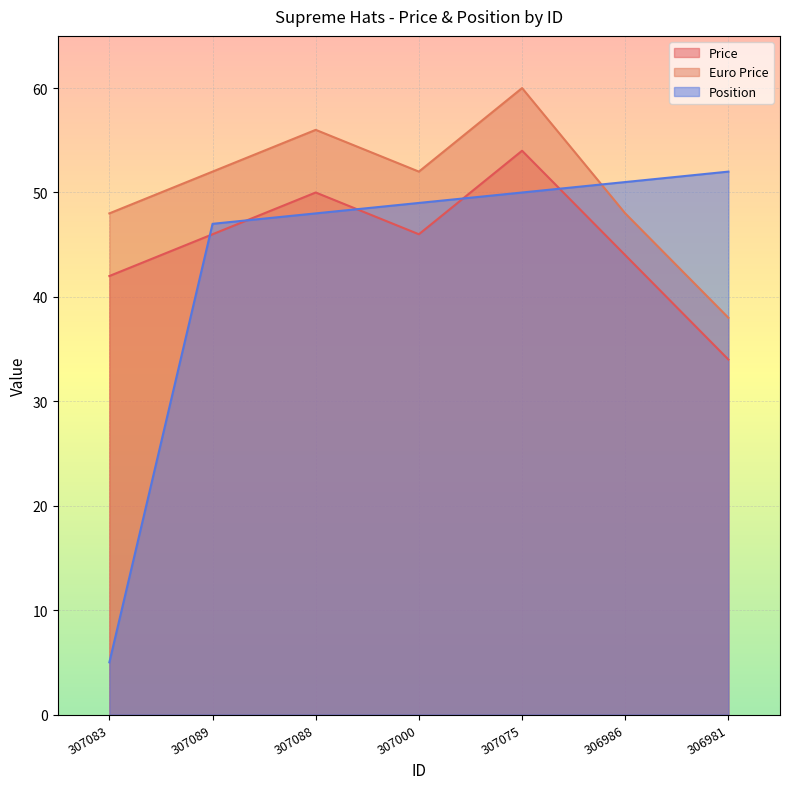

Which series ends up on top after the final intersection of Position and Euro Price?

Position